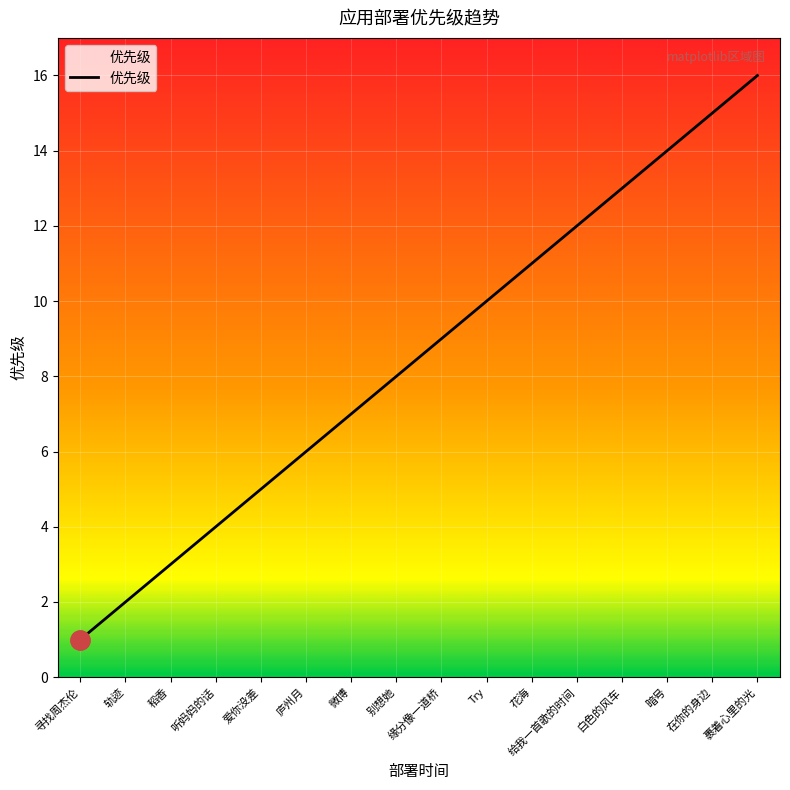

Between 轨迹 and 白色的风车, which is larger?

白色的风车